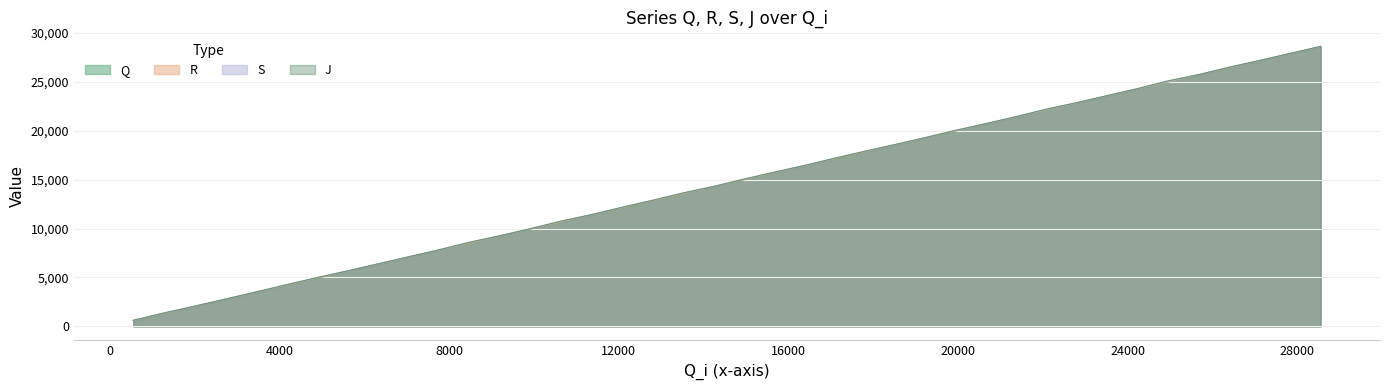

Reading left to right, list all the values displayed in this chart.

Q: 577	1302	2030	2756	3480	4204	4927	5648	6367	7086	7799	8510	9230	9948	10659	11376	12094	12809	13527	14245	14966	15680	16400	17117	17828	18541	19255	19967	20681	21393	22108	22819	23539	24258	24975	25692	26411	27132	27849	28567
R: 596	1322	2050	2776	3499	4223	4947	5667	6387	7105	7818	8530	9249	9967	10678	11395	12114	12829	13546	14265	14986	15700	16419	17136	17848	18560	19274	19986	20700	21413	22128	22839	23559	24277	24995	25712	26431	27150	27868	28587
S: 612	1368	2065	2790	3514	4269	4993	5683	6402	7120	7833	8598	9264	9982	10747	11410	12160	12875	13614	14280	15032	15746	16435	17183	17894	18575	19290	20032	20716	21428	22175	22854	23574	24293	25041	25727	26477	27165	27883	28602
J: 626	1380	2079	2804	3529	4281	5004	5697	6416	7134	7848	8613	9278	9997	10761	11424	12171	12876	13630	14294	15043	15756	16450	17194	17905	18590	19304	20043	20730	21442	22212	22867	23589	24307	25101	25728	26487	27180	27898	28615